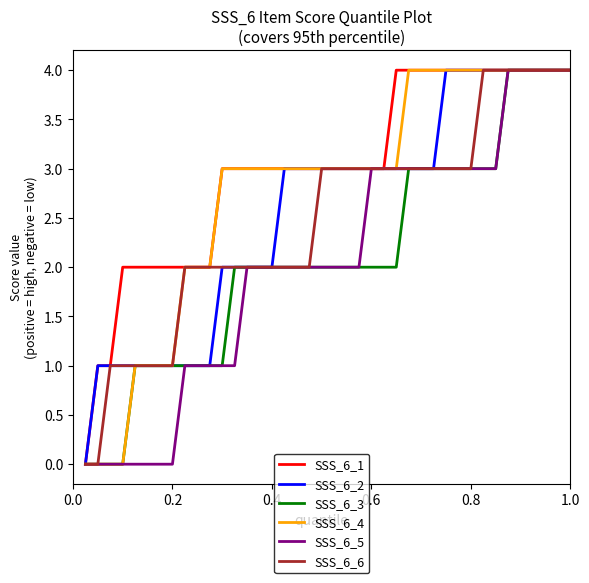

How many series are shown in this chart?

6